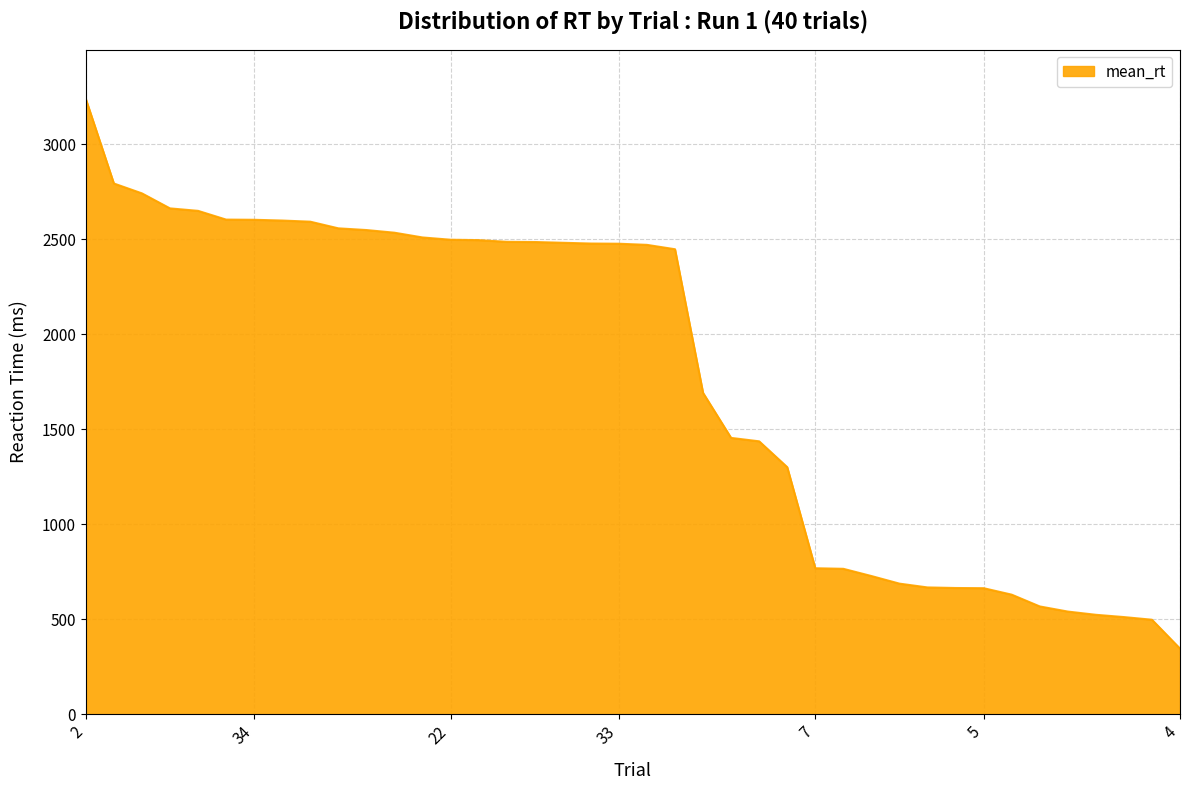

What is the smallest value displayed?

346